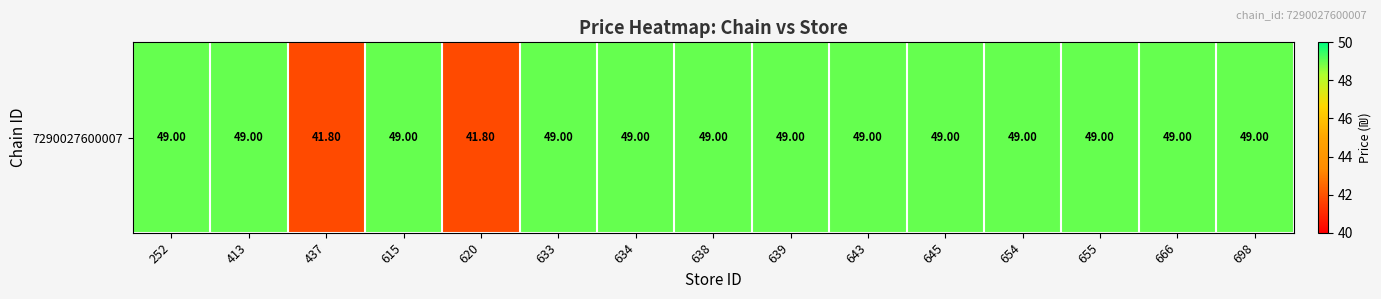

What is the maximum value shown in the chart?

49.0